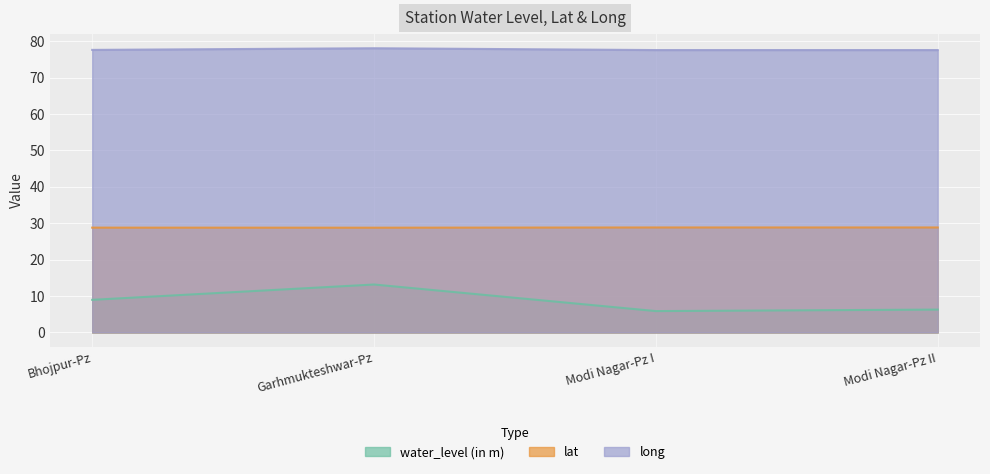

What is the value of the water_level (in m) point at the 1st from the left?

9.0